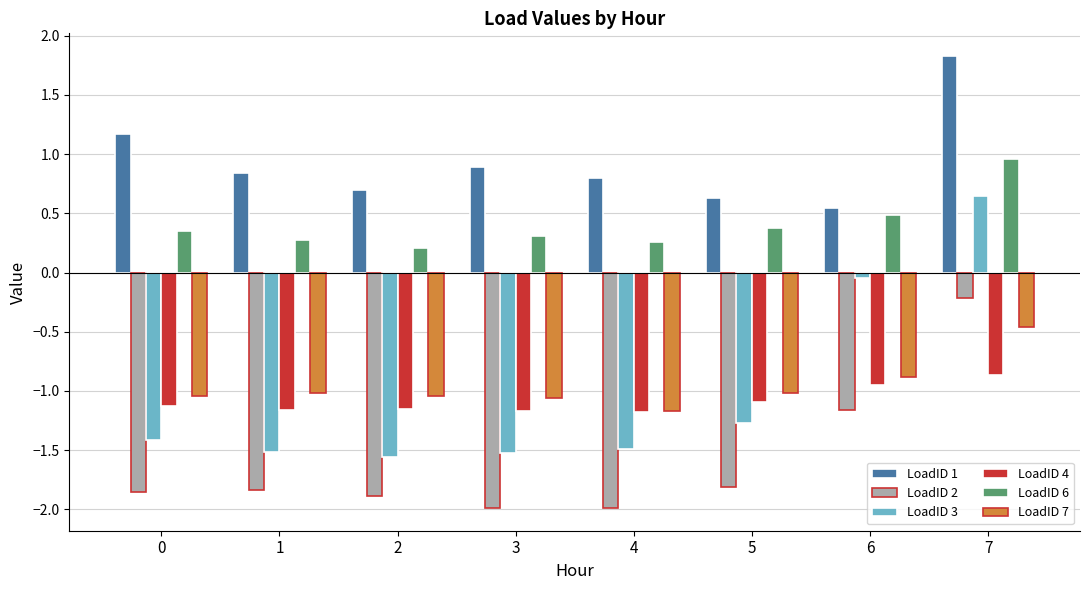

What is the highest value of the LoadID 1 series?

1.8